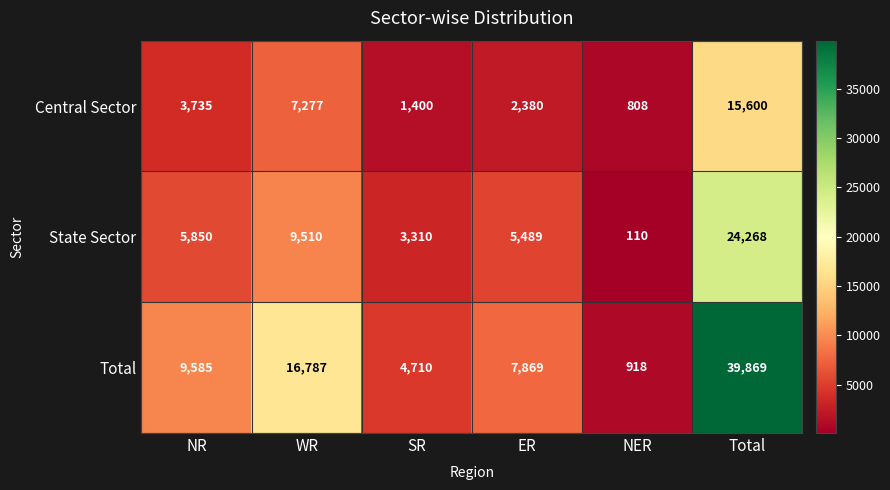

Which series has the widest spread of values?

Total